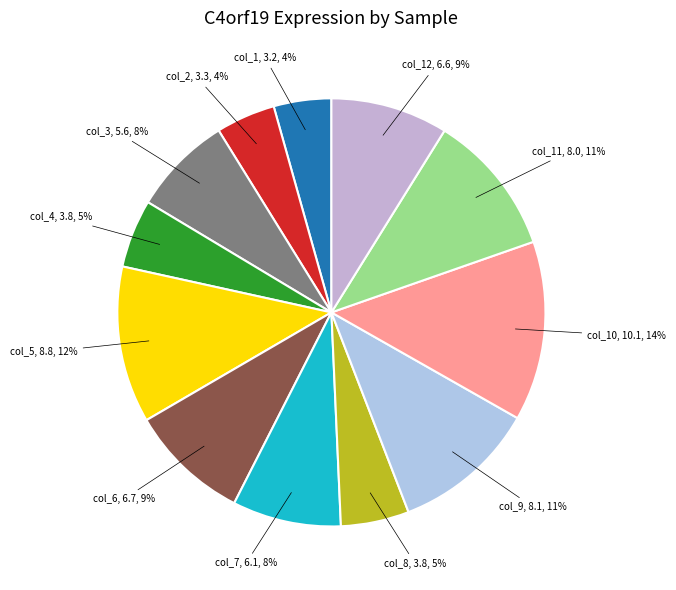

To the nearest percent, what is the average slice percentage?

8%